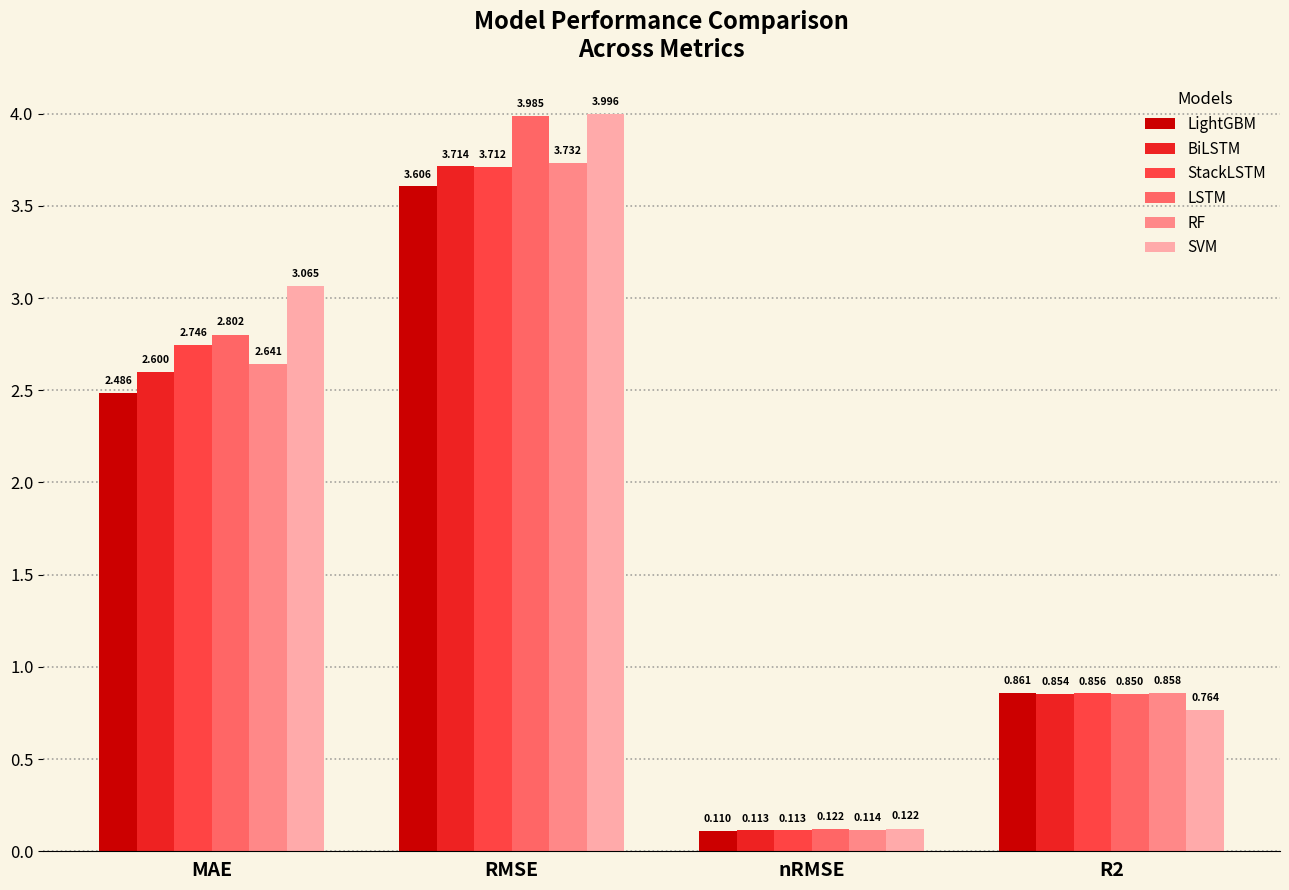

What is the difference between the maximum and minimum values in the RF series?

3.6